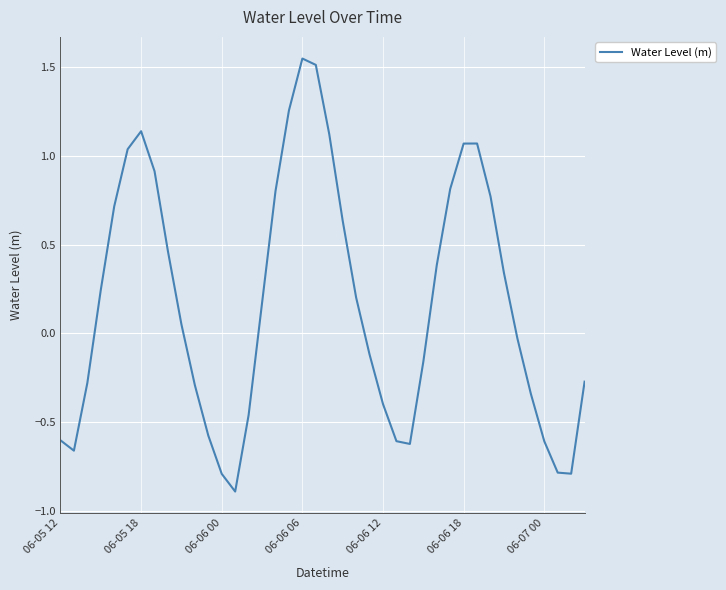

The value at 06-06 12 is -0.4. True or false?

True